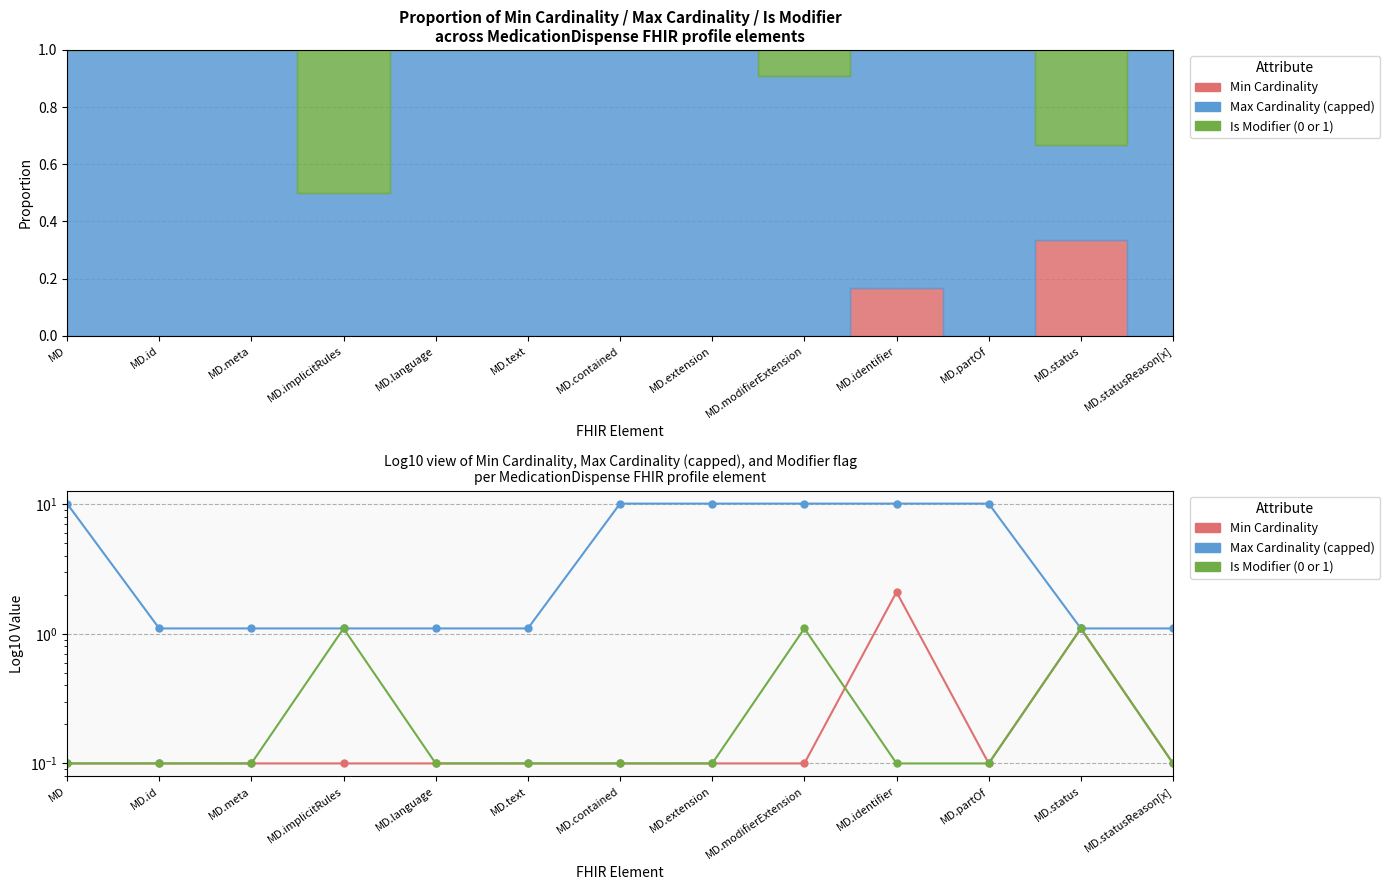

True or false: Max Cardinality (capped) and Is Modifier (0 or 1) cross at least once.

False